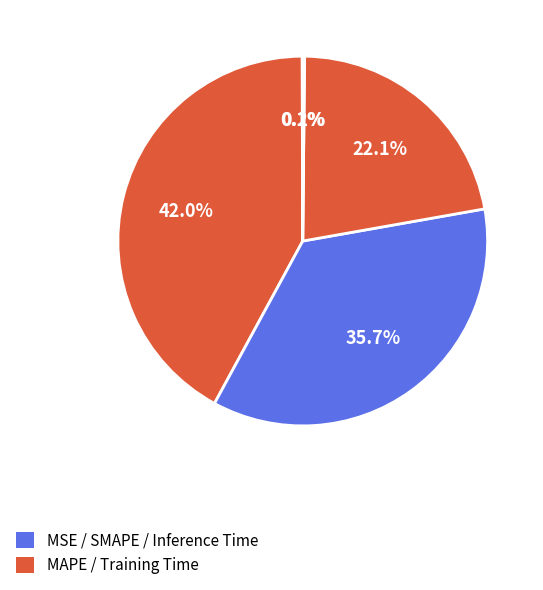

To the nearest percent, what is the average slice percentage?

20%